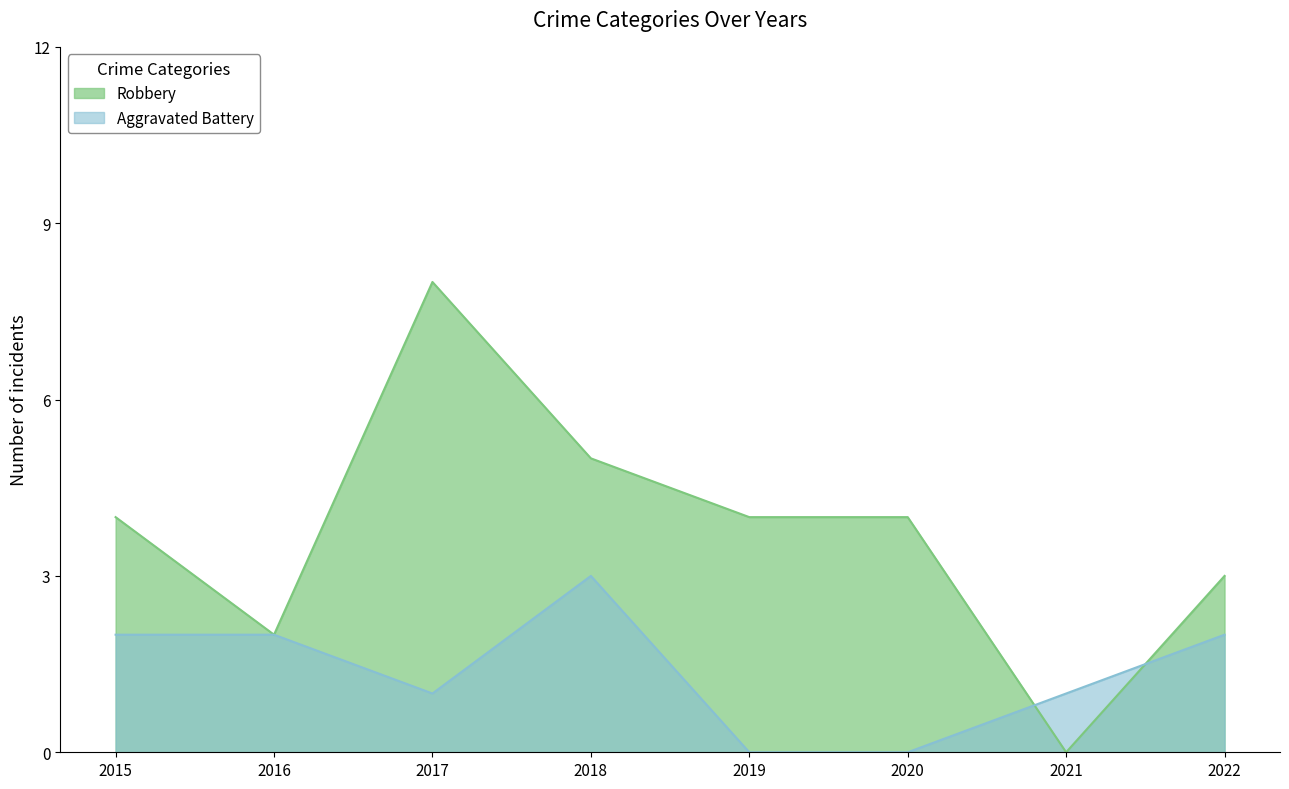

The value of Robbery at 2022 is 1. True or false?

False